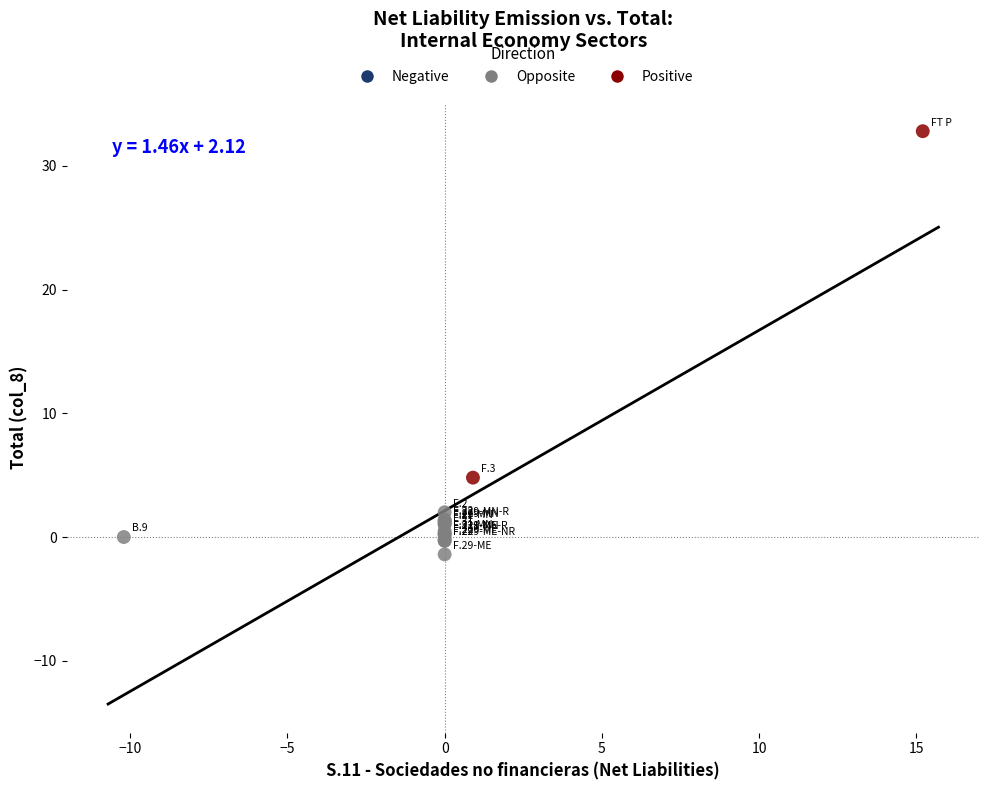

Which series has the largest Y range (max minus min)?

Positive